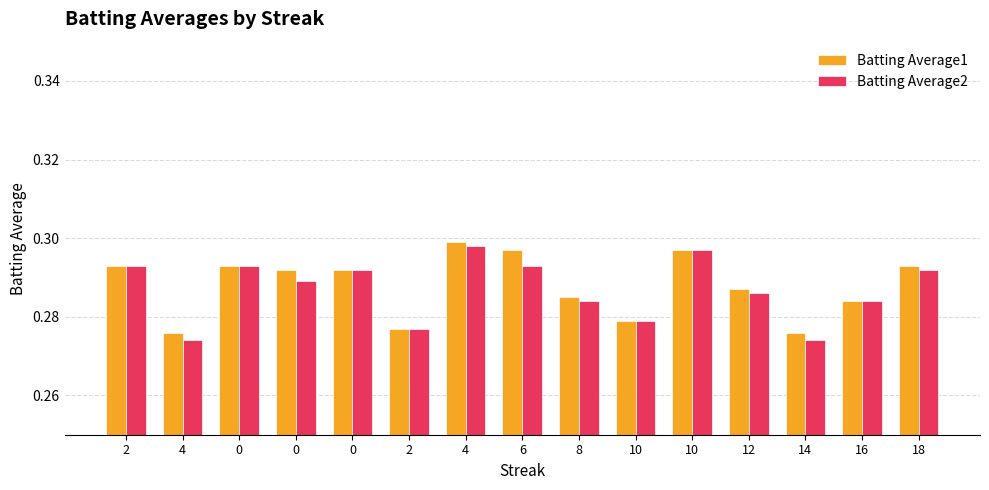

Which series has the largest total across all categories?

Batting Average1